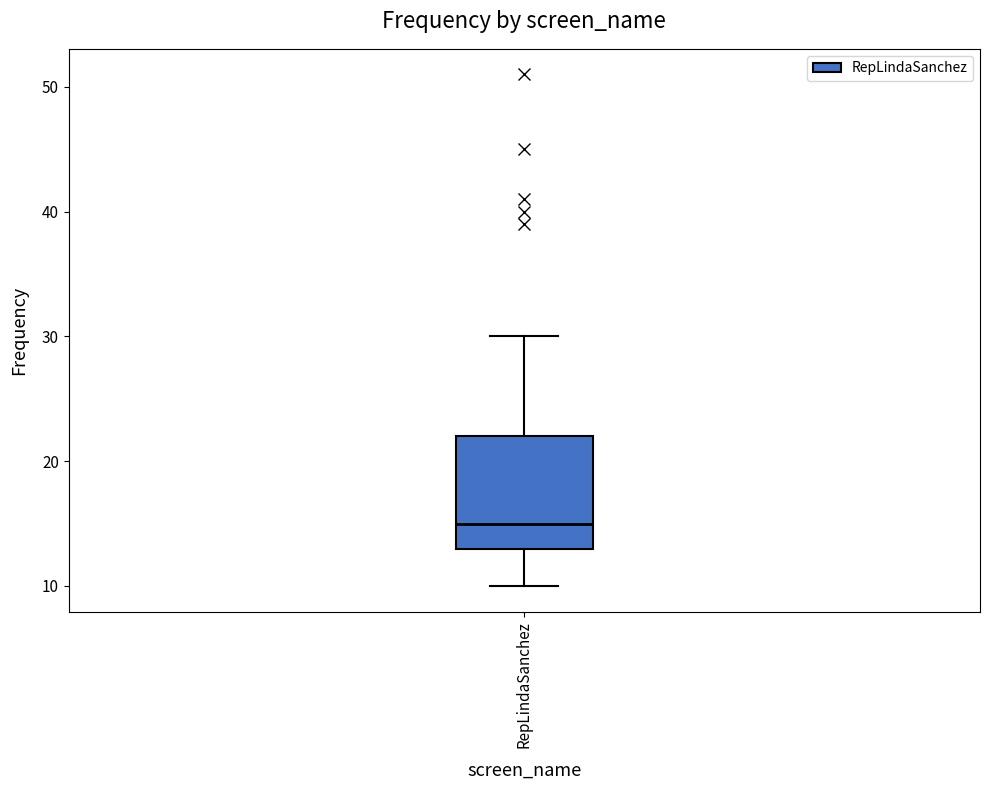

Where is the lower edge of the box for RepLindaSanchez on the y-axis? The values are not printed on the chart, so give them approximately, as read against the axis.

13